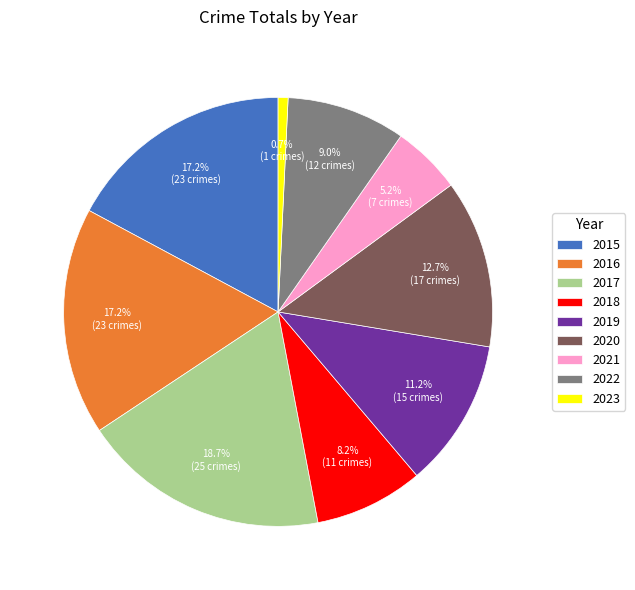

Does 2017 represent more than half of the total?

No